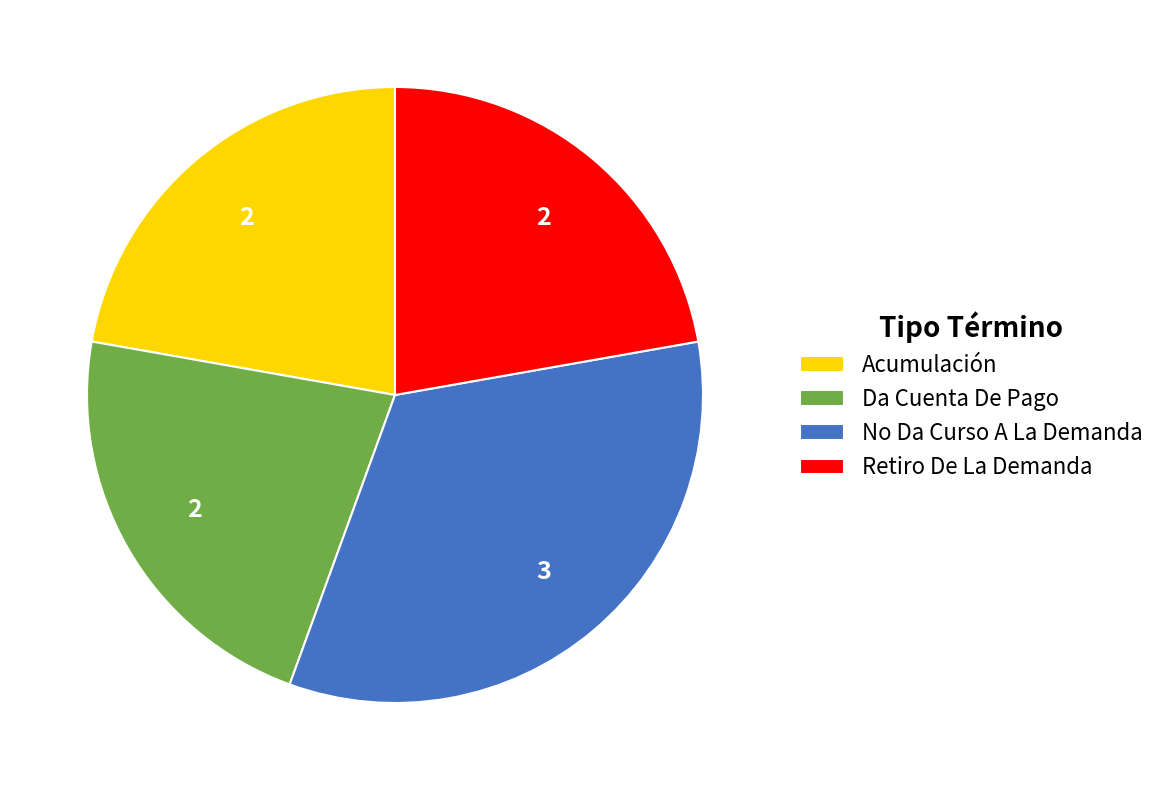

Is it true that No Da Curso A La Demanda is 39% of the pie?

False